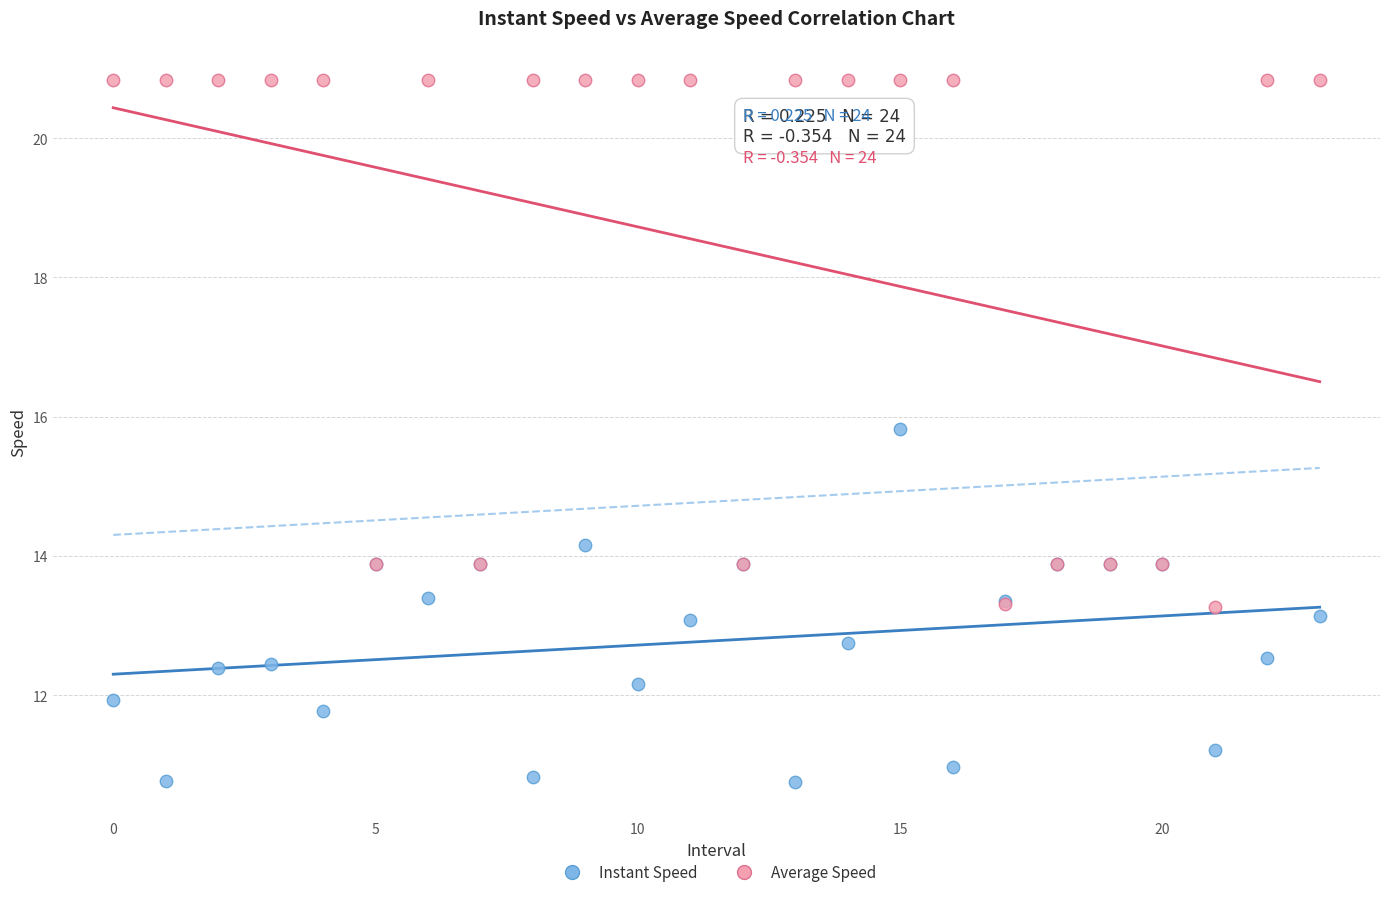

Which series contains the lowest Y value?

Instant Speed